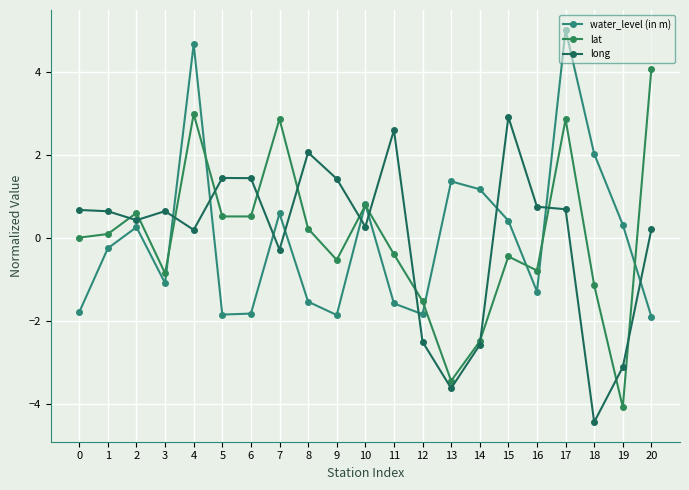

How many values in long are below zero?

6